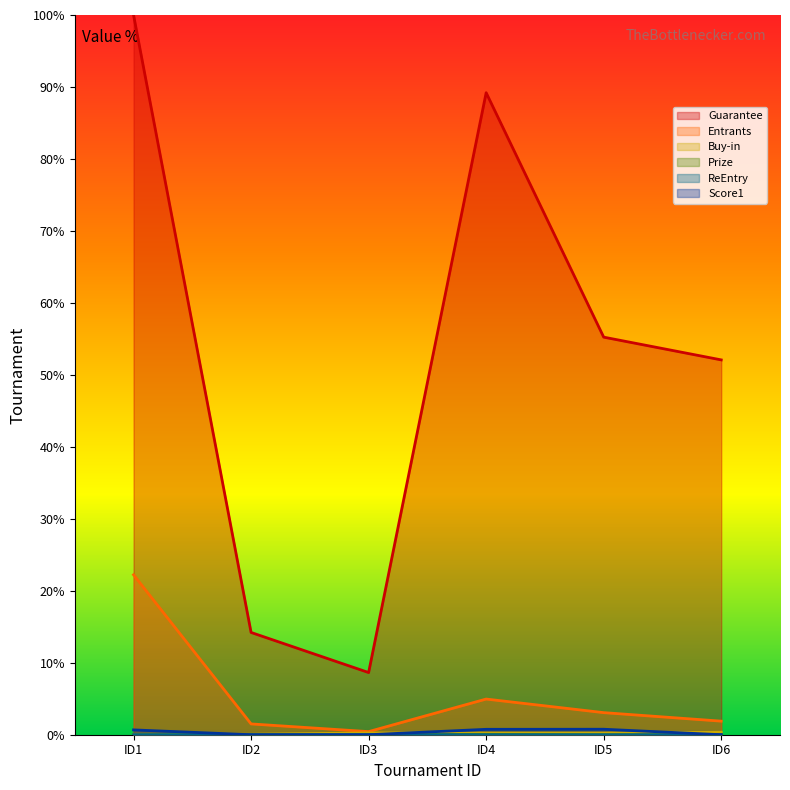

The Entrants series shows 5.0 at ID4. True or false?

True